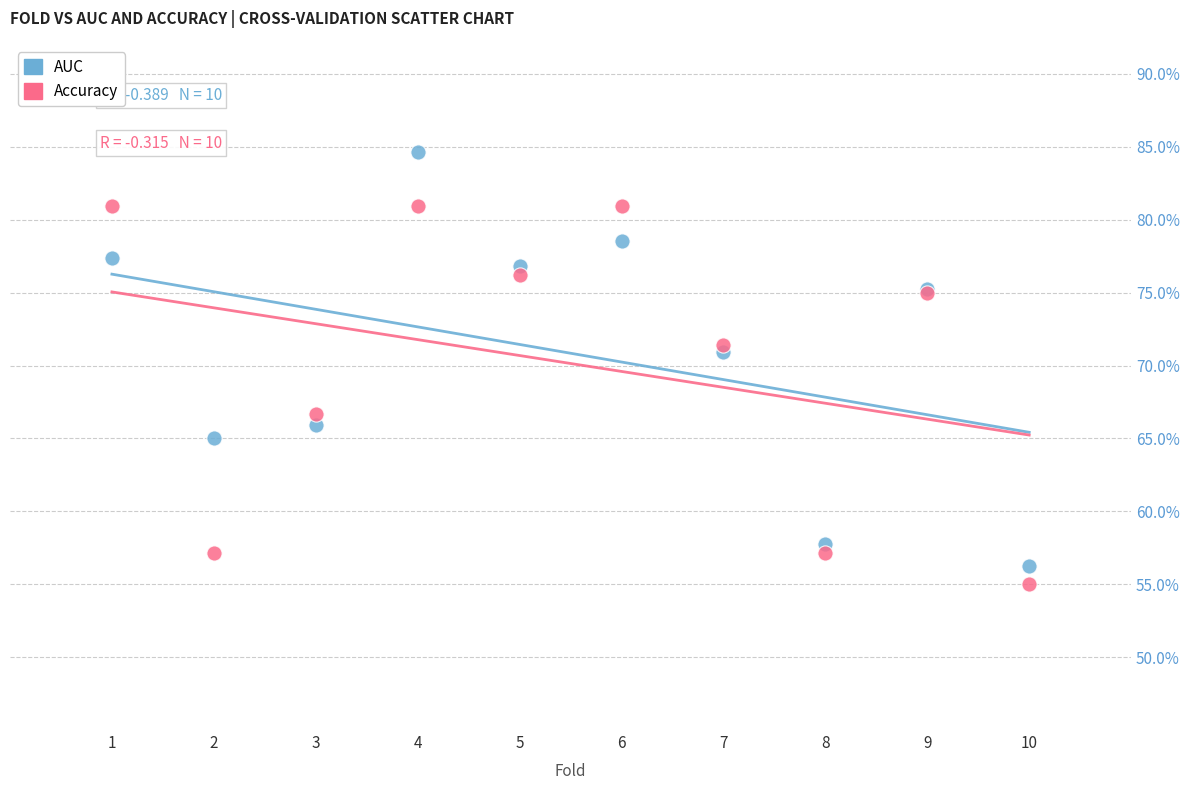

Which series reaches the maximum Y coordinate?

AUC